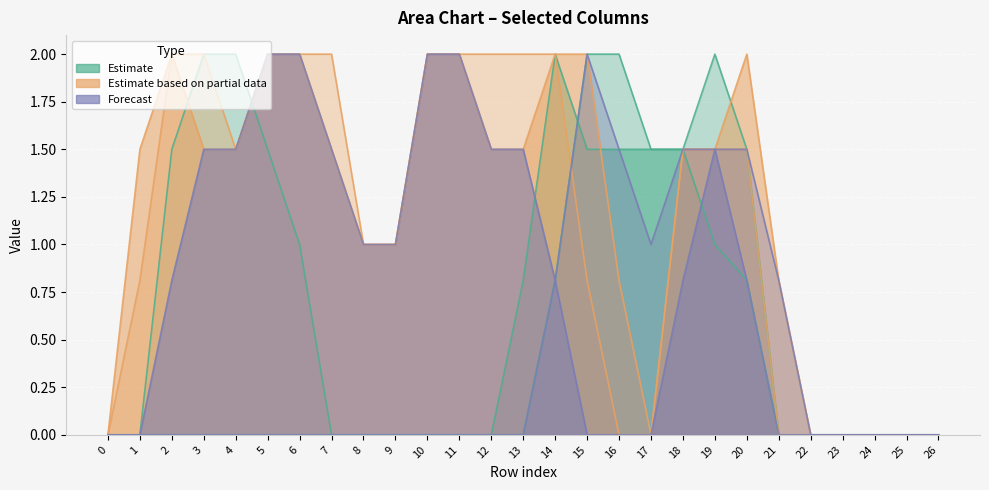

At how many categories does at least one series exceed 1?

18